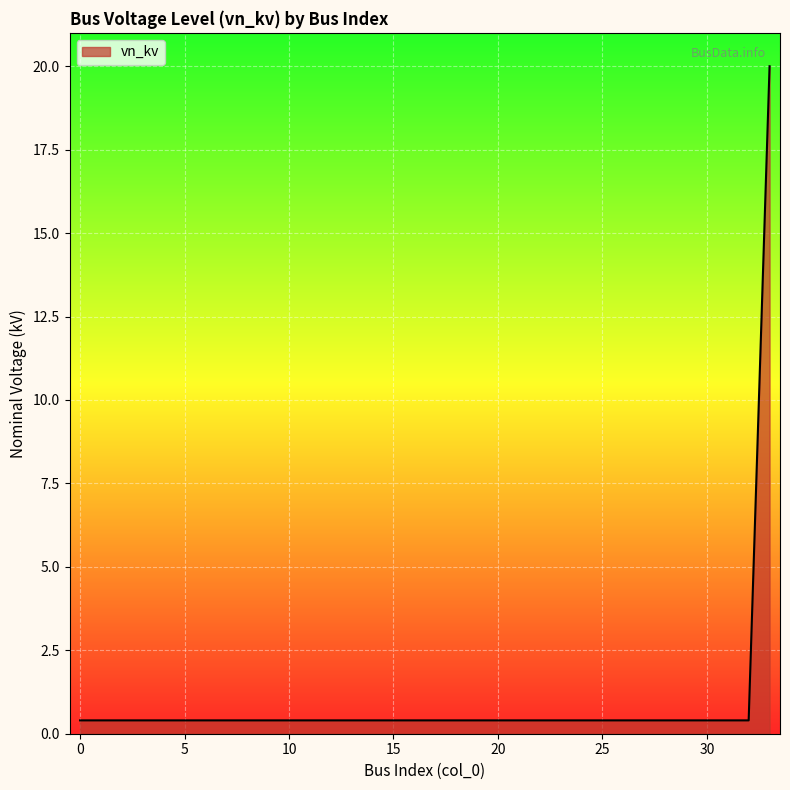

Reading right to left, extract all data points from this chart.

20.0	0.4	0.4	0.4	0.4	0.4	0.4	0.4	0.4	0.4	0.4	0.4	0.4	0.4	0.4	0.4	0.4	0.4	0.4	0.4	0.4	0.4	0.4	0.4	0.4	0.4	0.4	0.4	0.4	0.4	0.4	0.4	0.4	0.4